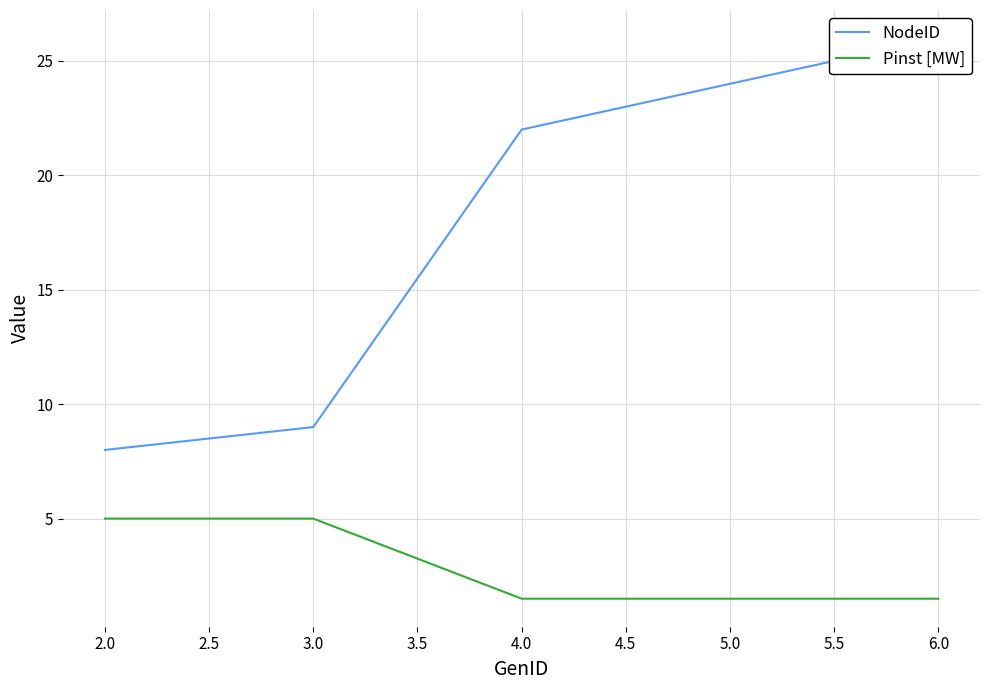

What is the value of the Pinst [MW] point at the 3rd from the left?

1.5